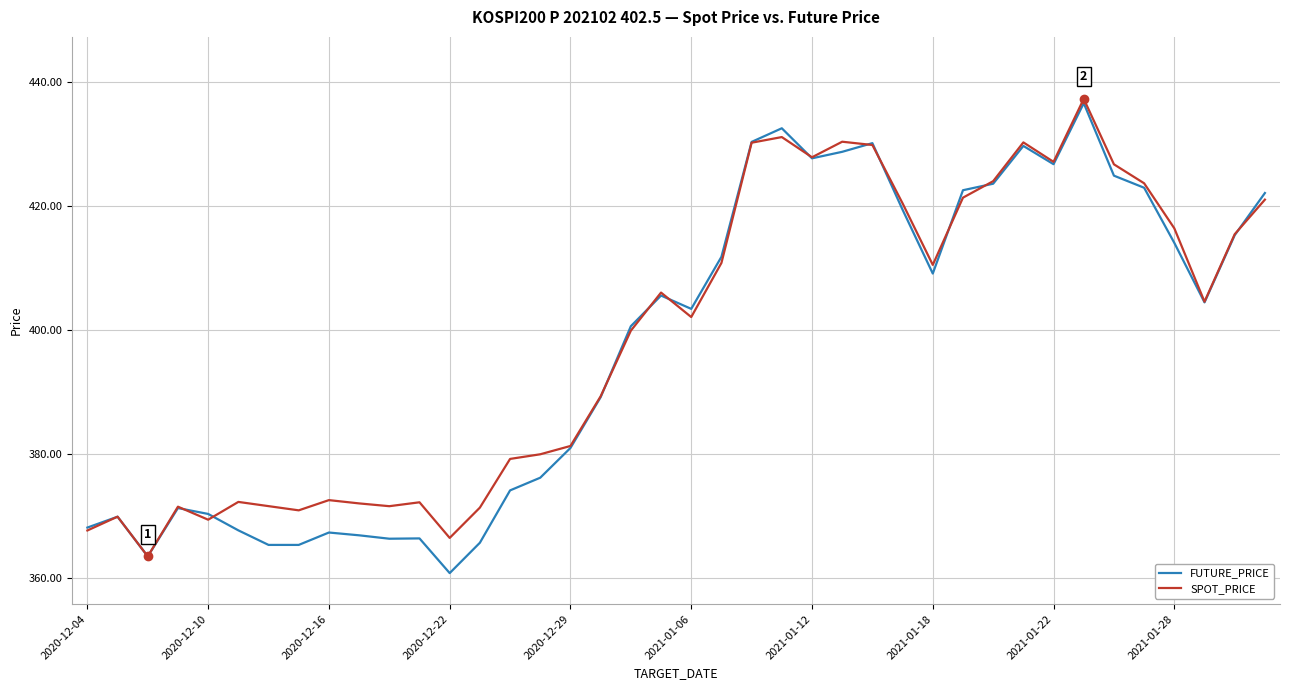

What is the highest value of the SPOT_PRICE series?

437.3